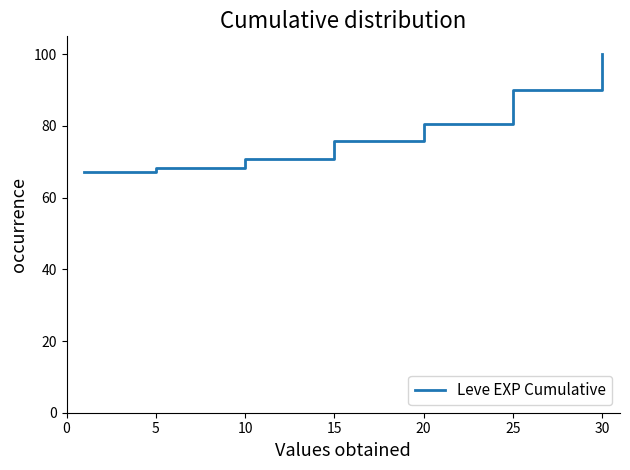

Reading left to right, what are all the values shown in this chart?

67.2	68.4	70.8	75.8	80.5	90.0	100.0